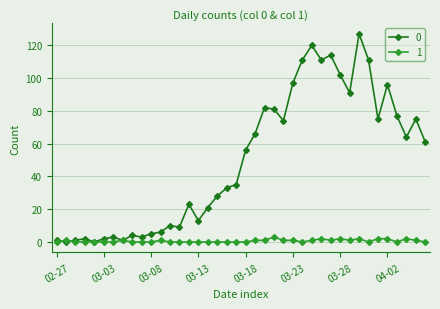

List the series in order of their peak value, lowest first.

1, 0